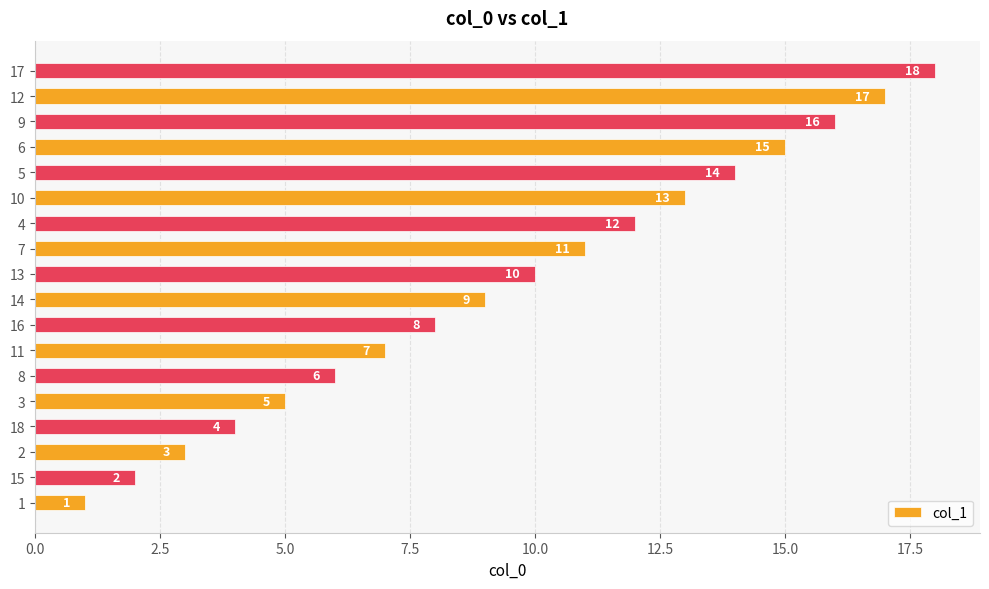

What is the change in value from 3 to 7?

+6